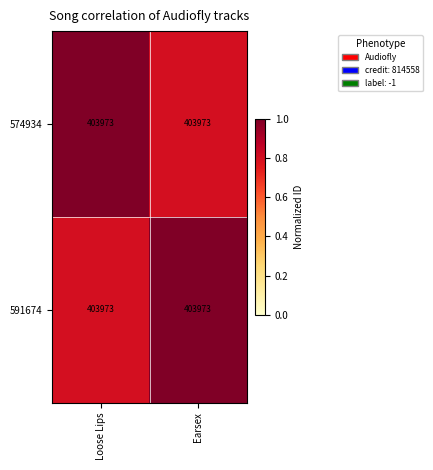

The 574934 series shows 1.0 at Loose Lips. True or false?

True